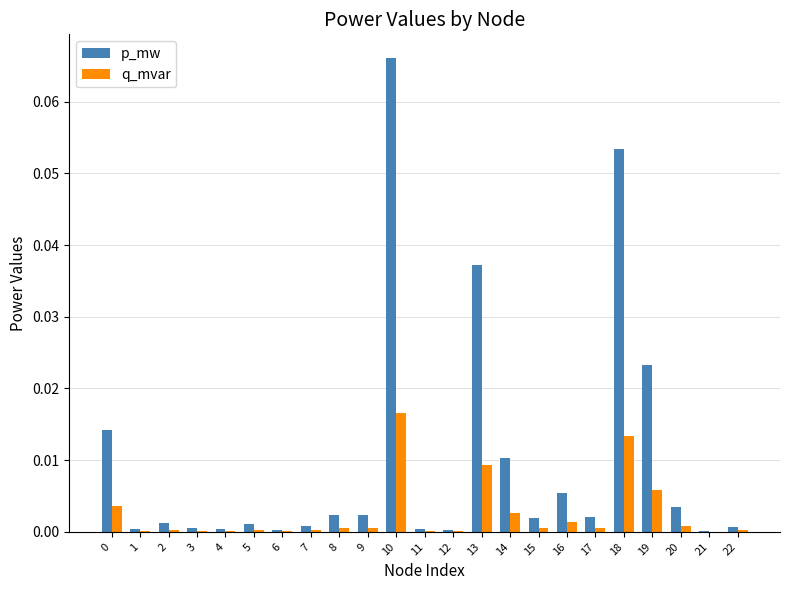

Is it true that p_mw equals 0.0 at 17?

True